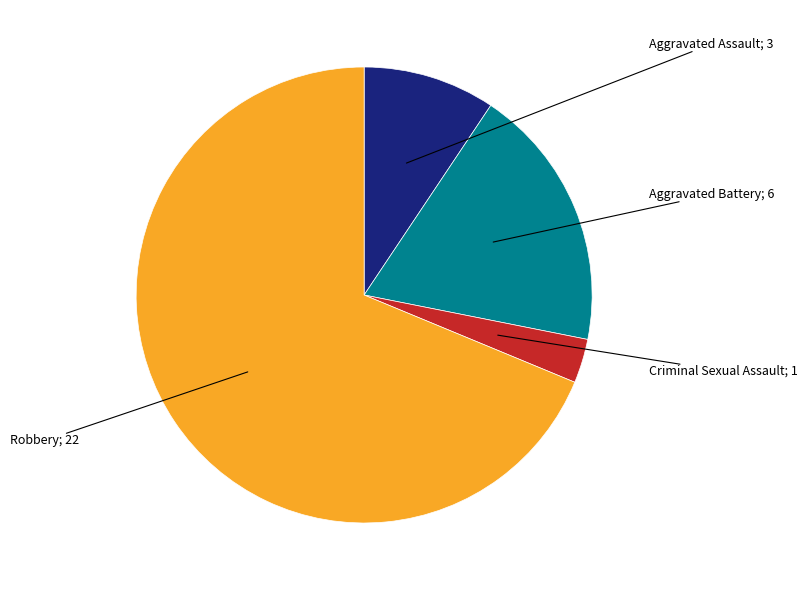

Is there a majority slice in this chart?

Yes